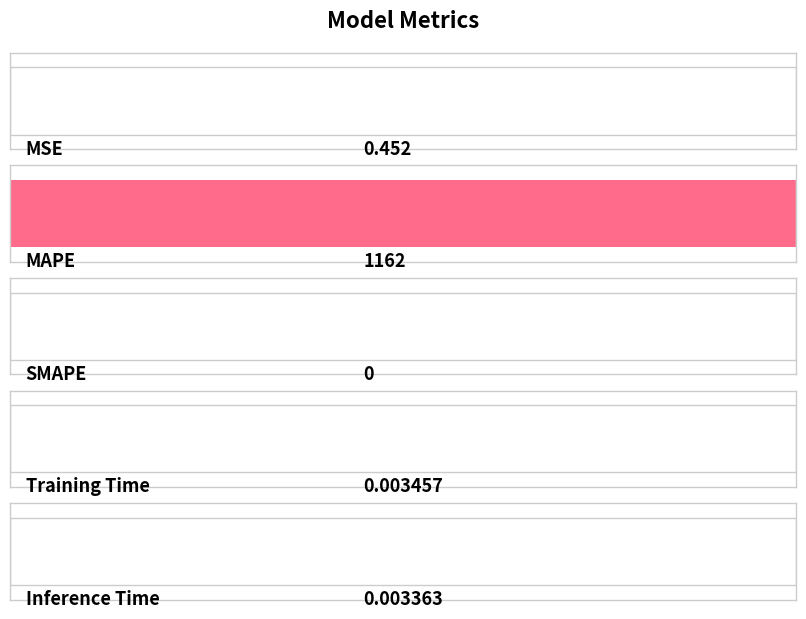

List the labels in order of value, largest first.

MAPE, MSE, Training Time, Inference Time, SMAPE